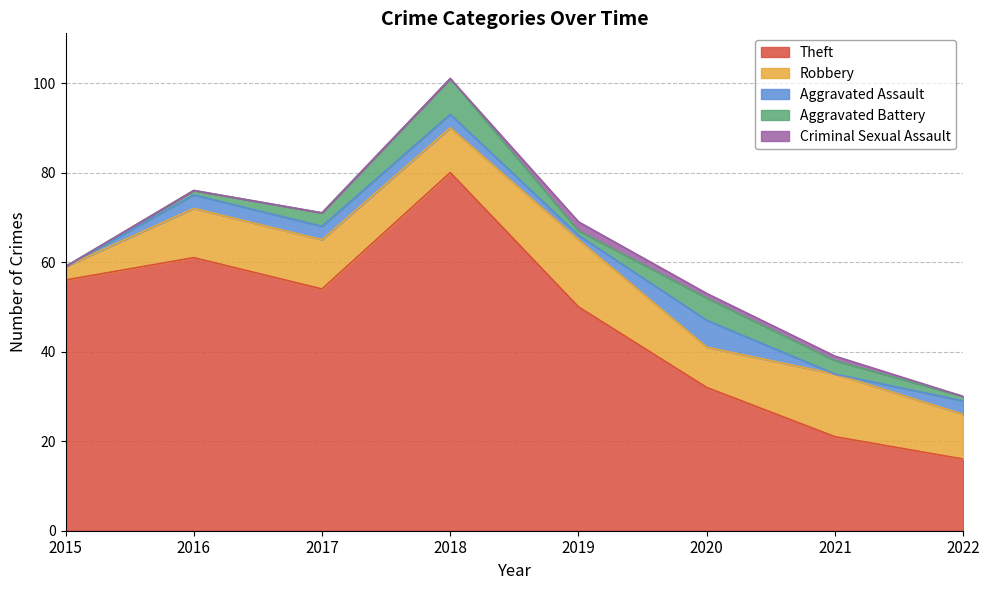

What is the sum of all Aggravated Battery values?

22